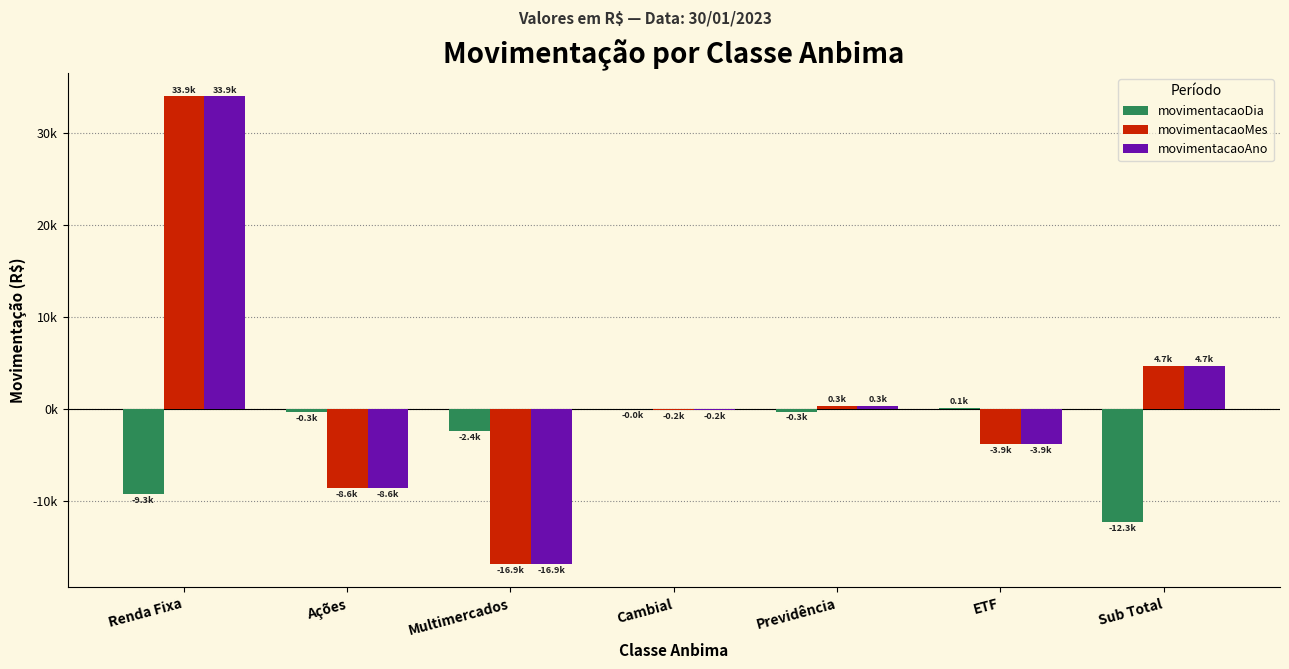

Which category has the lowest value in the movimentacaoDia series?

Sub Total